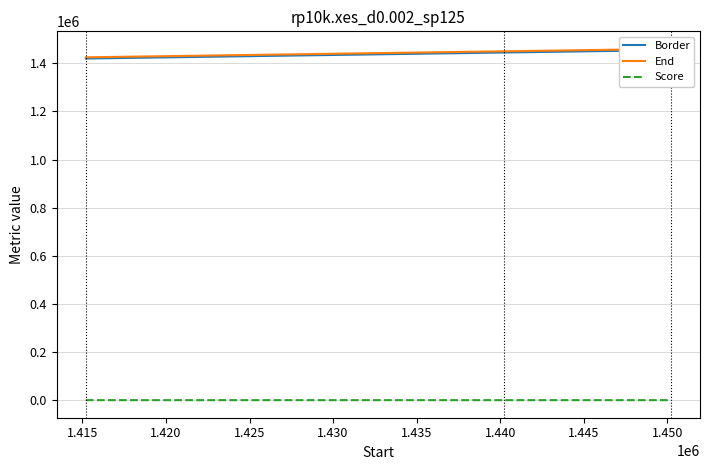

At how many categories does at least one series exceed 736574?

3